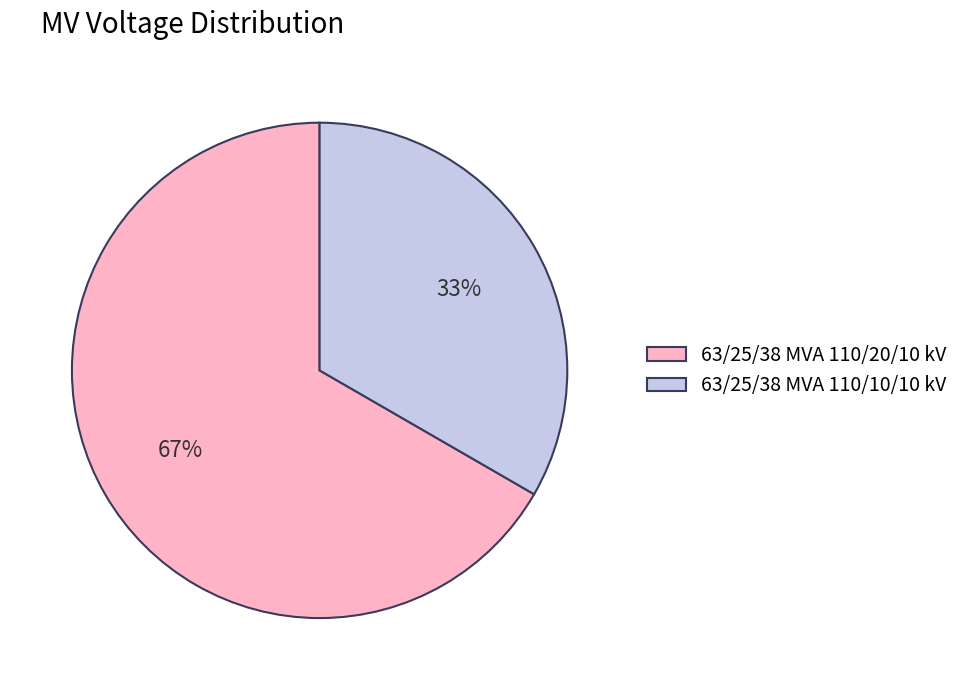

Which category has the biggest portion of the pie?

63/25/38 MVA 110/20/10 kV